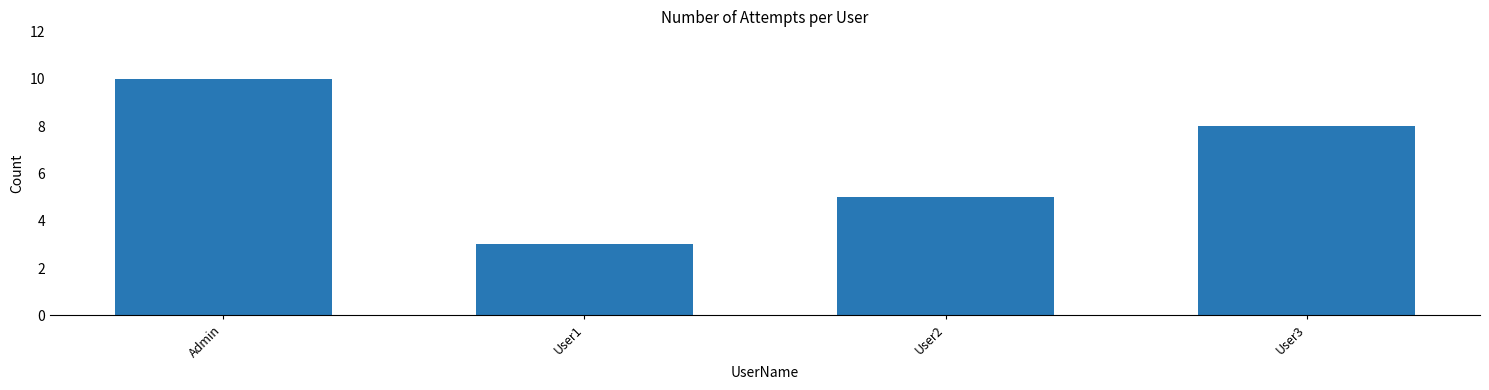

At which category does the chart reach its minimum across all series?

User1